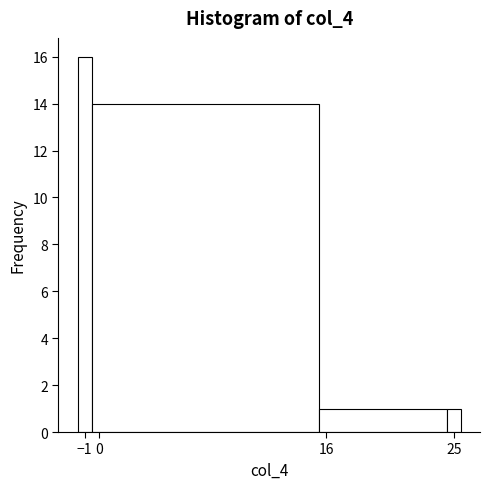

Which range on the x-axis has the tallest bar?

-1.5 to -0.5